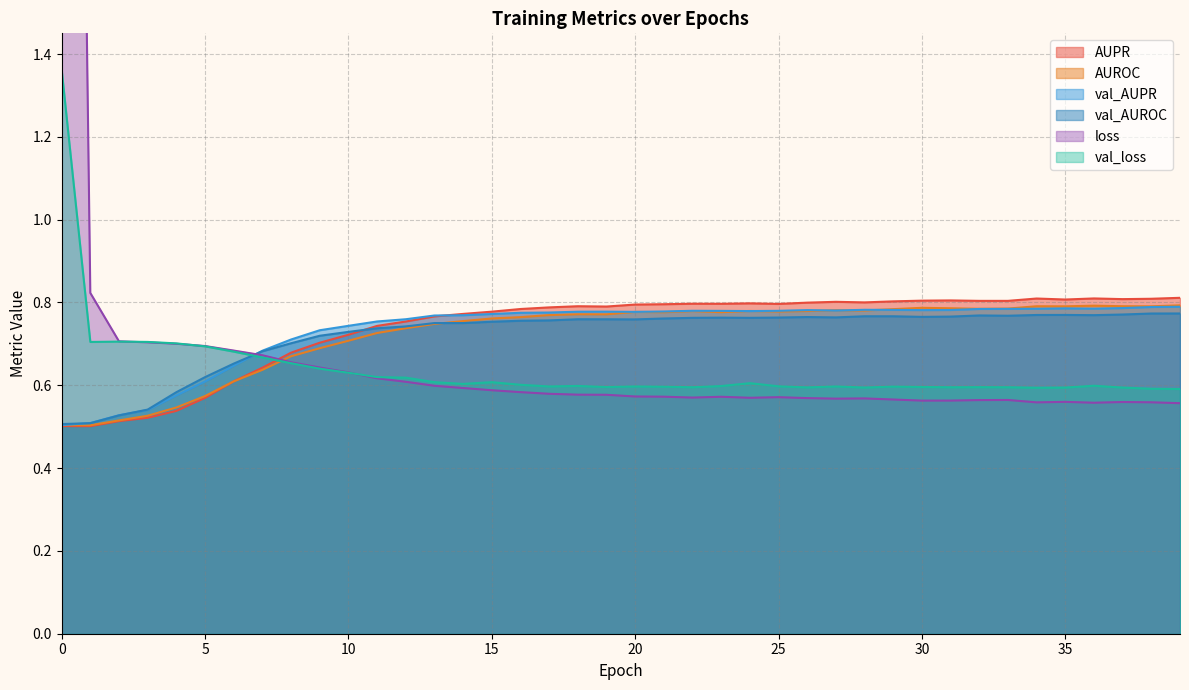

Which series has the widest spread of values?

loss